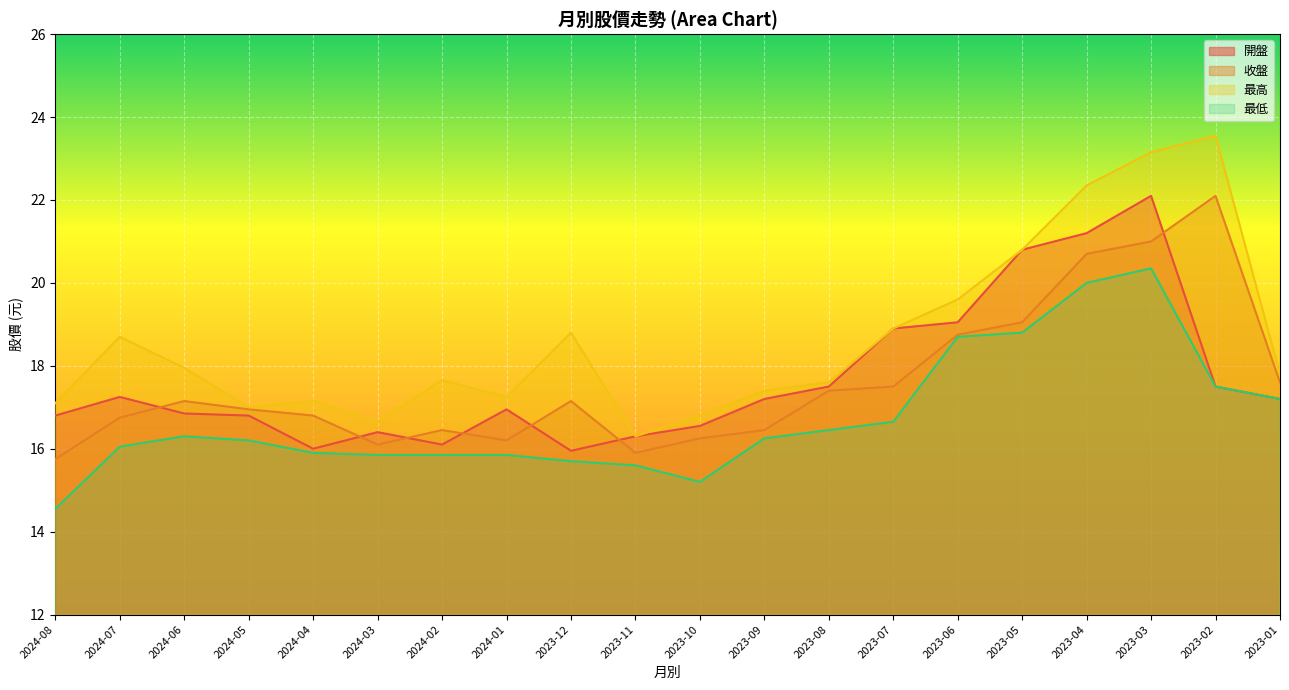

What position from the left is 2023-06?

15